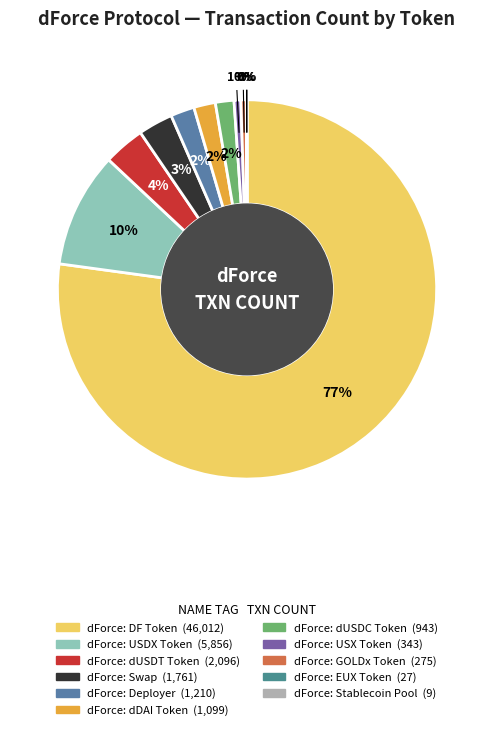

Rank the categories by value from highest to lowest.

dForce: DF Token, dForce: USDX Token, dForce: dUSDT Token, dForce: Swap, dForce: Deployer, dForce: dDAI Token, dForce: dUSDC Token, dForce: USX Token, dForce: GOLDx Token, dForce: EUX Token, dForce: Stablecoin Pool